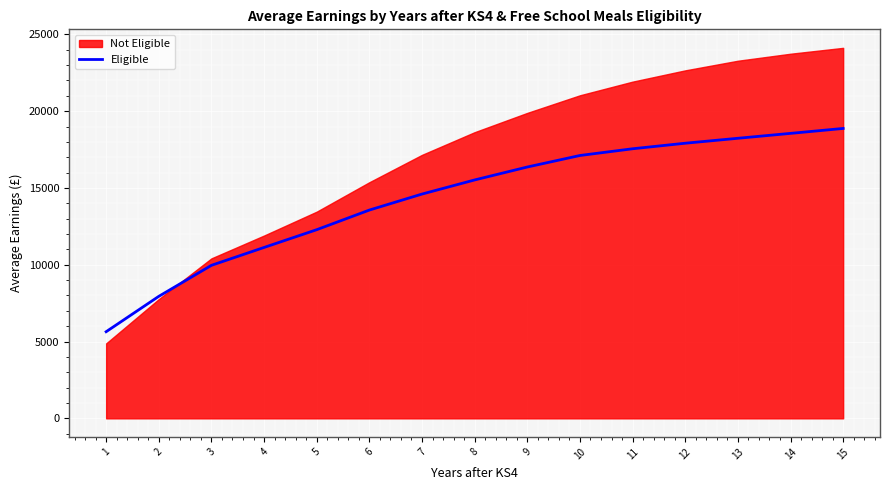

Reading left to right, extract all data points from this chart.

5641	7943	9963	11127	12283	13561	14603	15522	16364	17114	17552	17913	18235	18554	18875